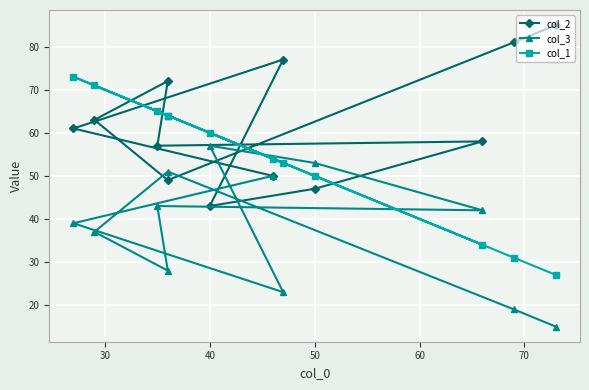

What is the difference between the maximum and minimum values in the col_1 series?

46